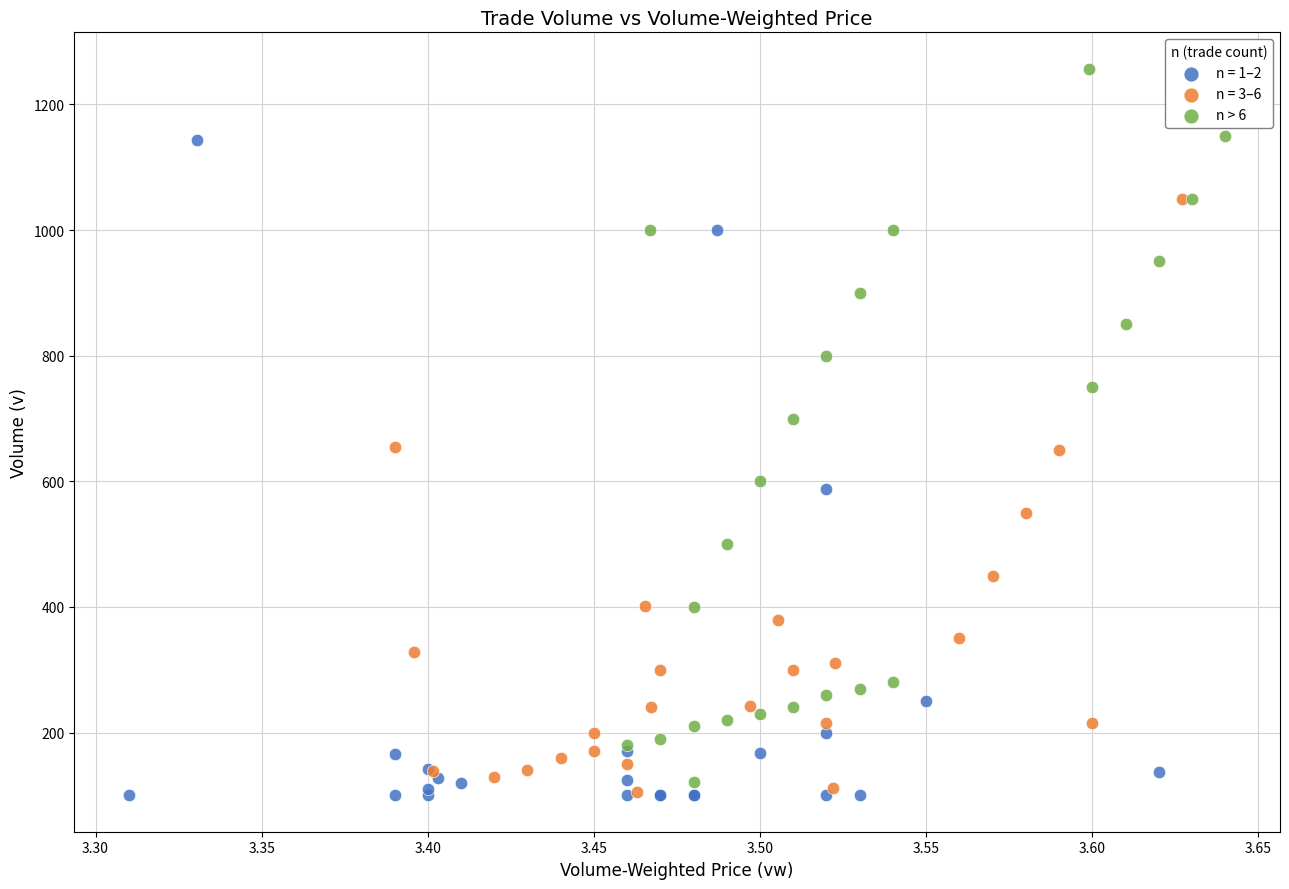

Which series has the widest spread of Y values?

n > 6